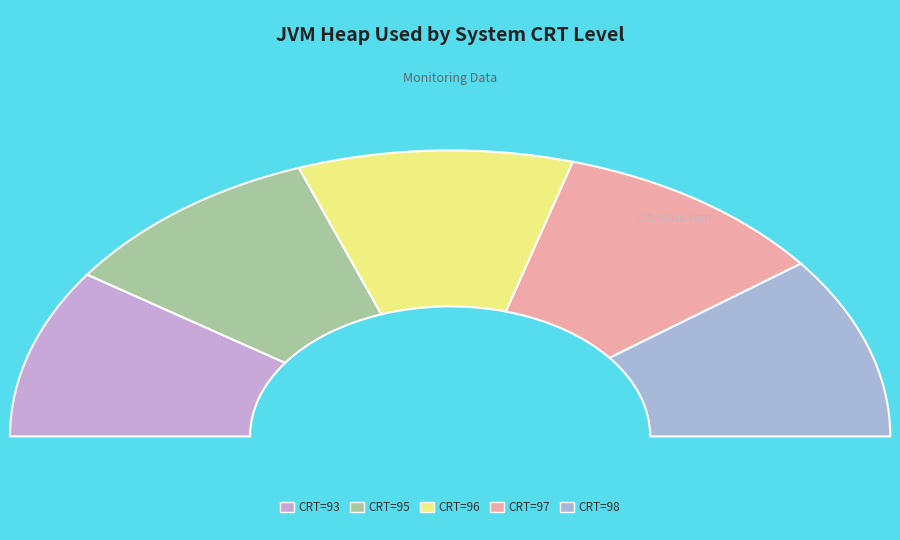

Does any single category account for the majority?

No